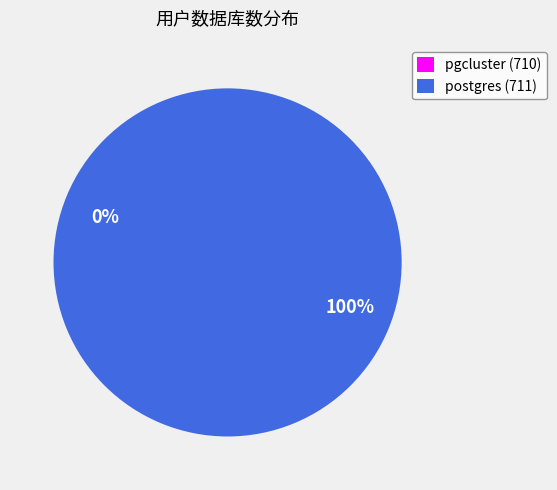

To the nearest percent, what is the average slice percentage?

50%